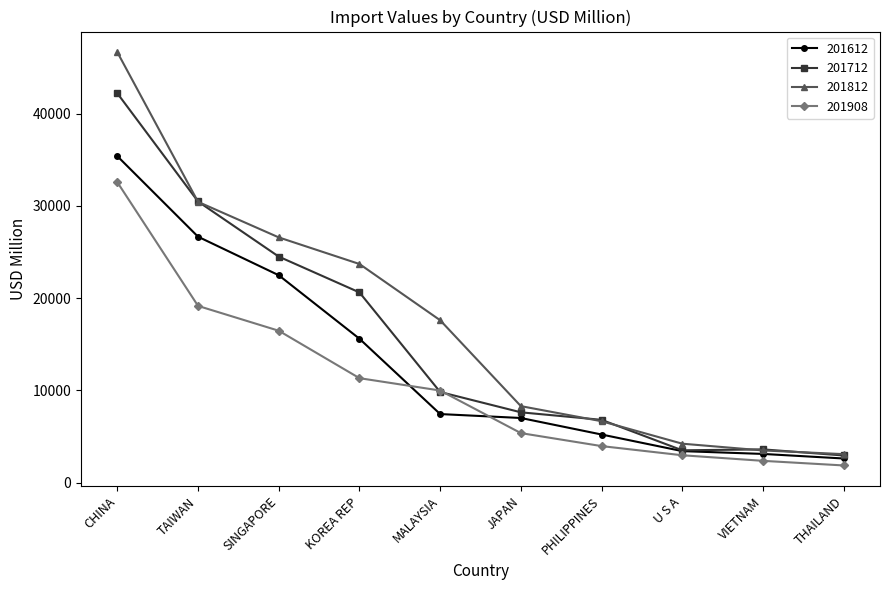

What is the maximum value for 201712?

42205.4